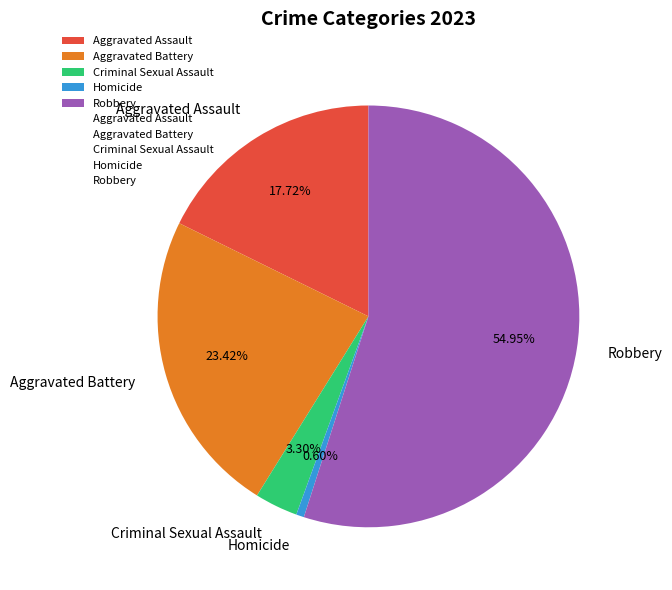

Between Criminal Sexual Assault and Robbery, which is larger?

Robbery